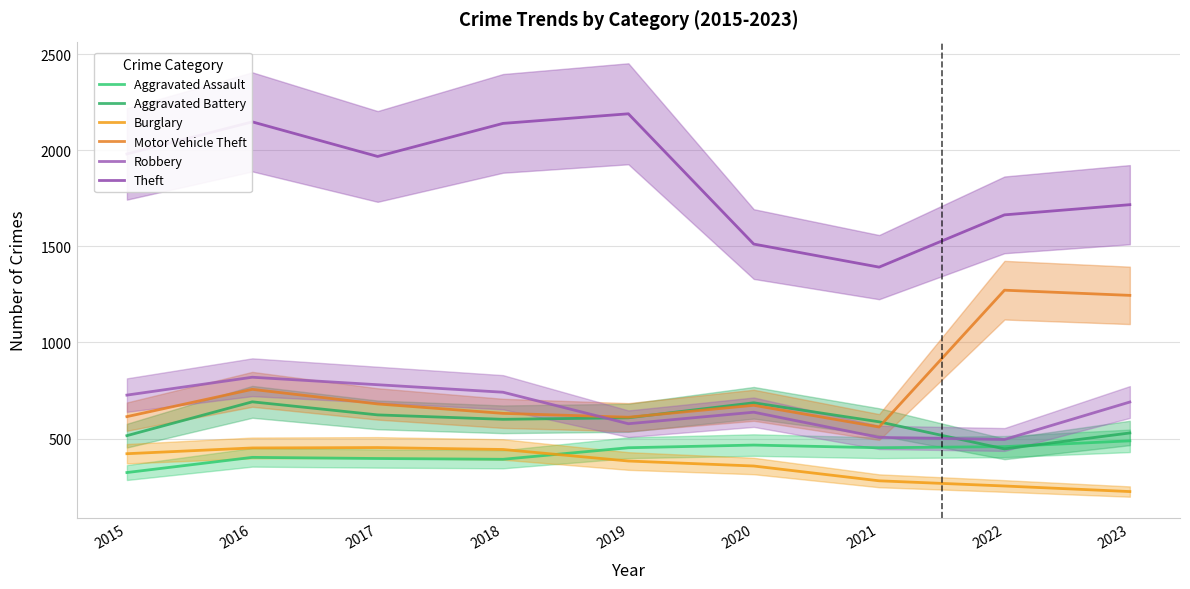

Which series has the largest total across all categories?

Theft